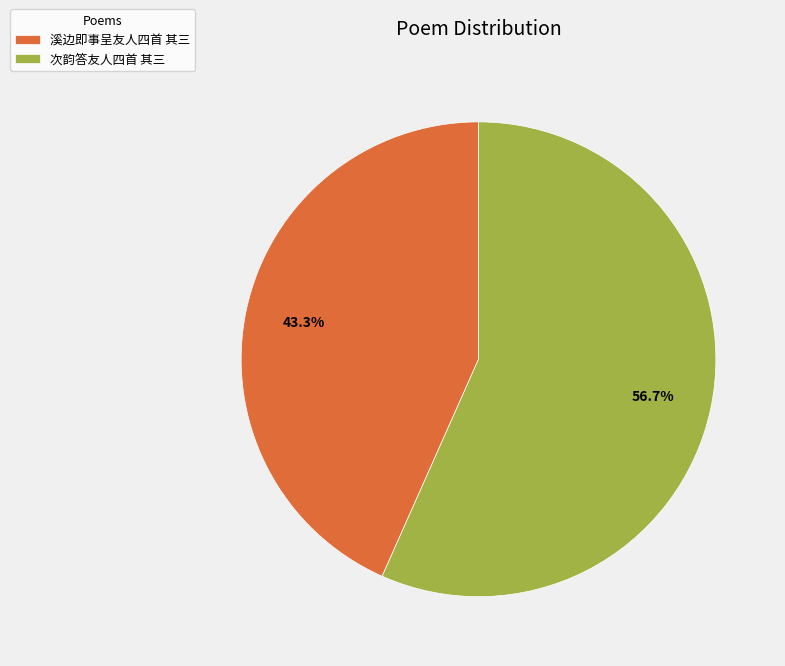

Which slice represents more than half of the pie?

次韵答友人四首 其三